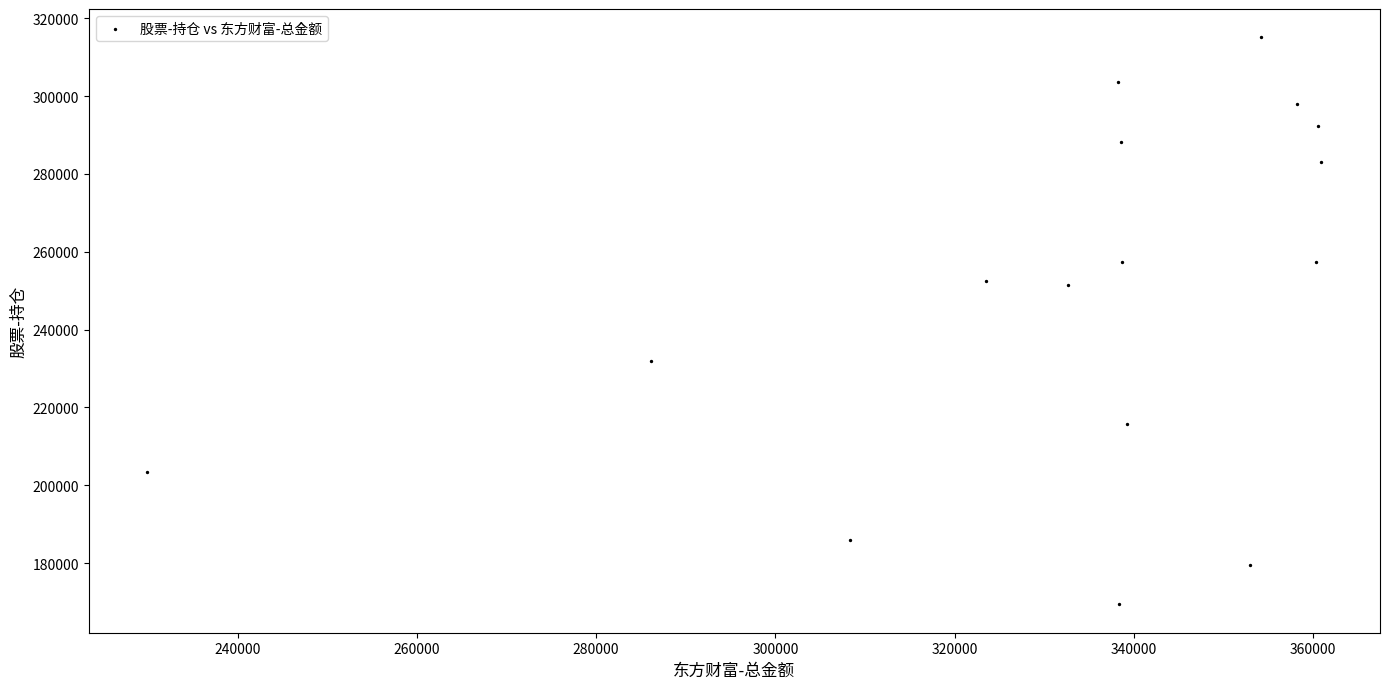

What is the range of X values (max minus min)?

130945.5